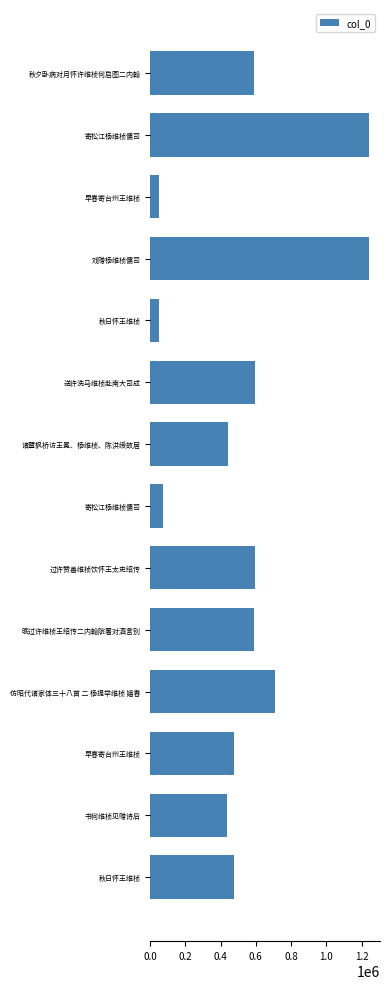

Are the bars horizontal?

Yes